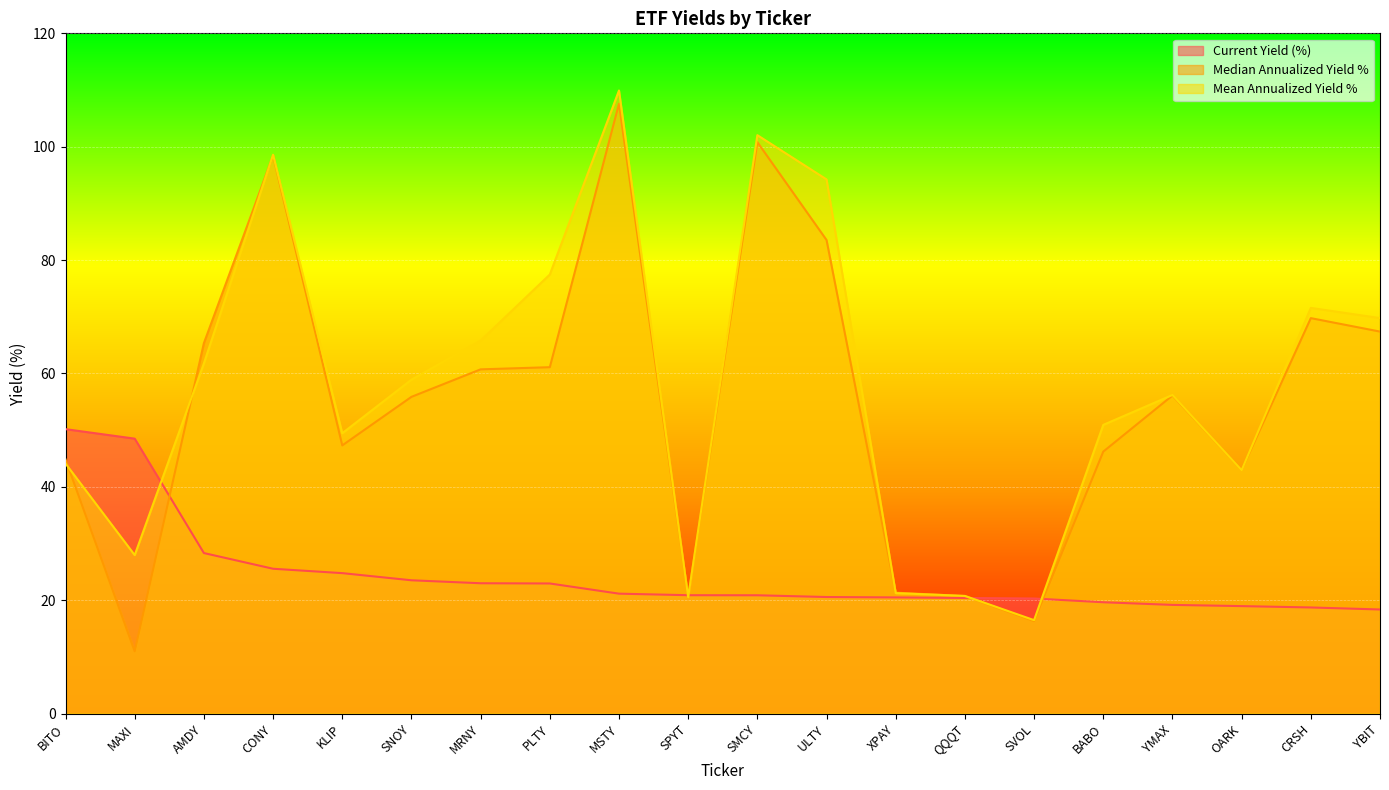

Which category has the lowest value across all series?

MAXI